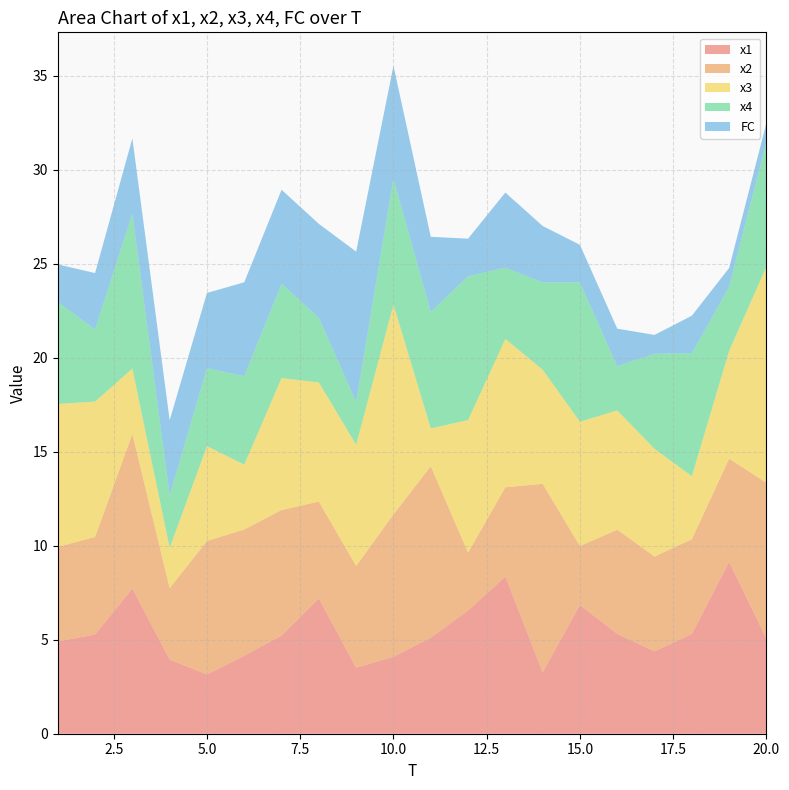

Reading left to right, extract all data points from this chart.

x1: 1=4.9	2=5.3	3=7.7	4=3.9	5=3.2	6=4.1	7=5.2	8=7.2	9=3.5	10=4.1	11=5.1	12=6.6	13=8.4	14=3.3	15=6.9	16=5.3	17=4.4	18=5.3	19=9.1	20=5.1
x2: 1=5.0	2=5.2	3=8.2	4=3.8	5=7.1	6=6.7	7=6.7	8=5.2	9=5.4	10=7.6	11=9.1	12=3.1	13=4.7	14=10.0	15=3.1	16=5.5	17=5.0	18=5.0	19=5.5	20=8.3
x3: 1=7.6	2=7.2	3=3.5	4=2.1	5=5.0	6=3.4	7=7.0	8=6.3	9=6.5	10=11.2	11=2.0	12=7.0	13=7.9	14=6.1	15=6.6	16=6.3	17=5.7	18=3.4	19=5.7	20=11.5
x4: 1=5.4	2=3.8	3=8.2	4=2.8	5=4.1	6=4.7	7=5.0	8=3.4	9=2.3	10=6.7	11=6.2	12=7.7	13=3.8	14=4.6	15=7.4	16=2.3	17=5.1	18=6.5	19=3.4	20=6.6
FC: 1=2.0	2=3.0	3=4.0	4=4.0	5=4.0	6=5.0	7=5.0	8=5.0	9=8.0	10=6.0	11=4.0	12=2.0	13=4.0	14=3.0	15=2.0	16=2.0	17=1.0	18=2.0	19=1.0	20=1.0